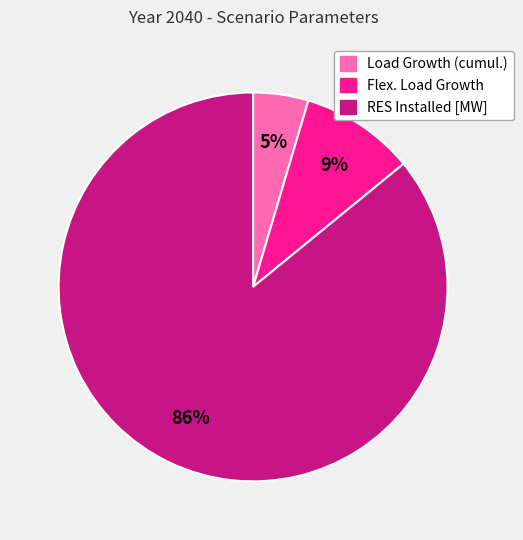

Between Flex. Load Growth and RES Installed [MW], which is larger?

RES Installed [MW]